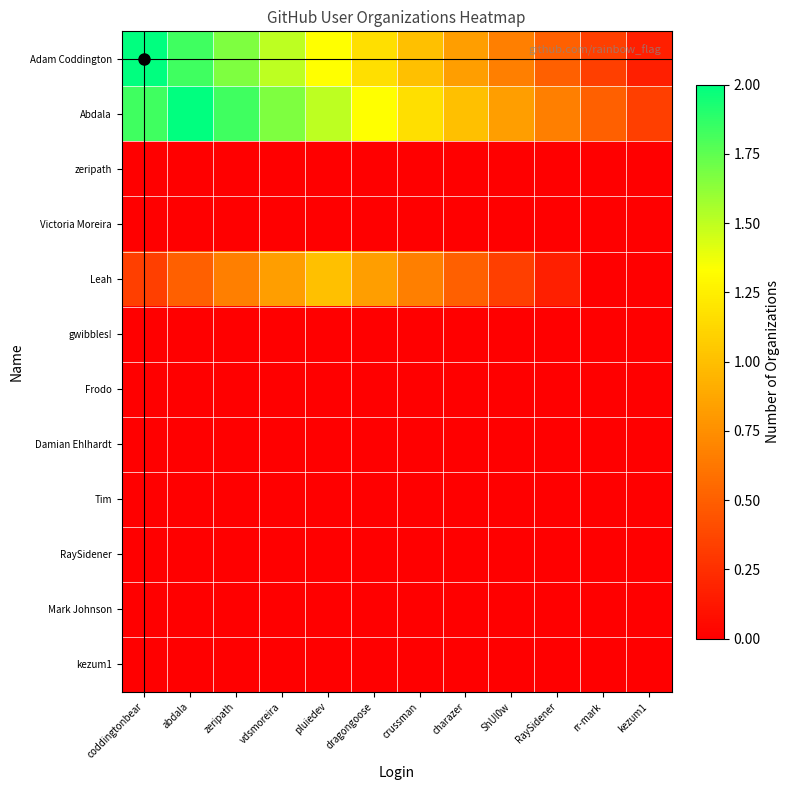

What is the difference between the highest and lowest values at ShUl0w?

0.8